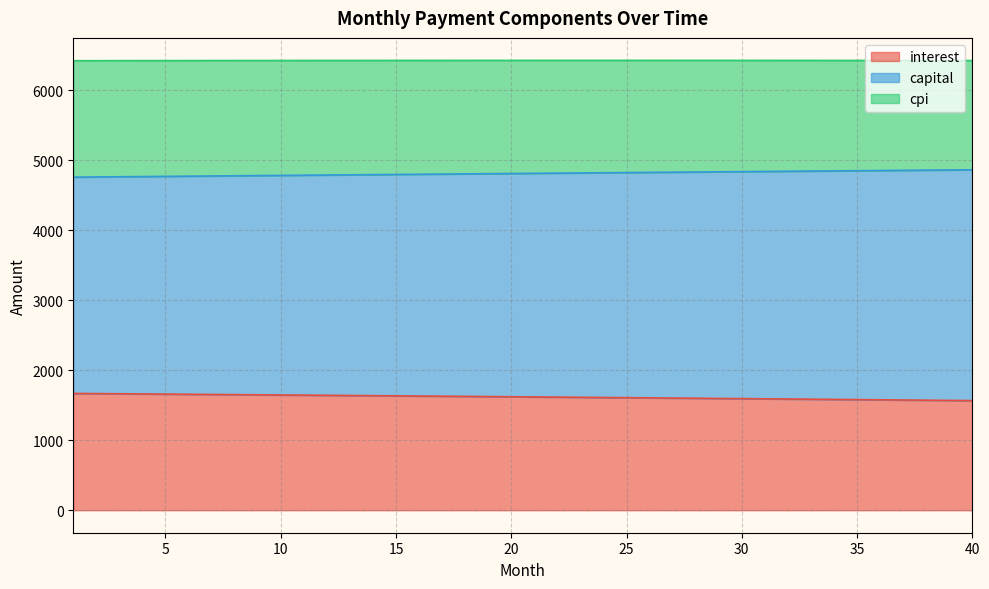

What is the highest value of the interest series?

1669.4